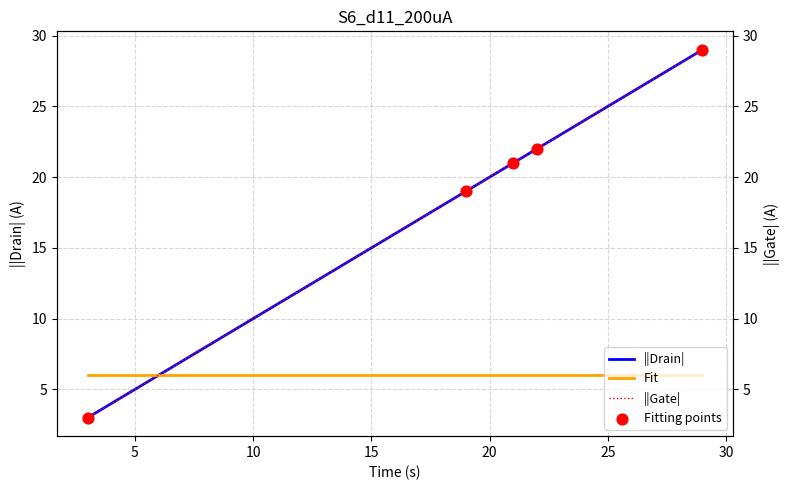

Which series contains the lowest Y value?

||Drain|